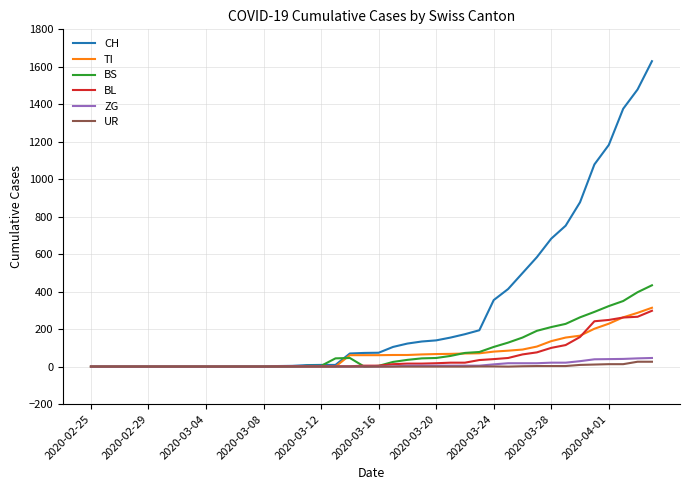

Which series has the largest total across all categories?

CH